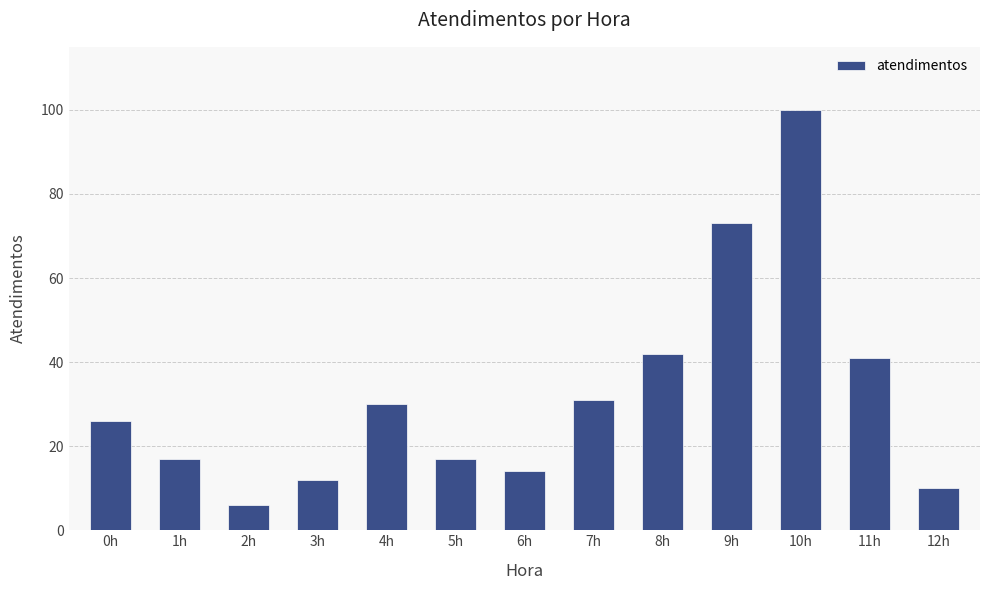

What is the maximum value shown in the chart?

100